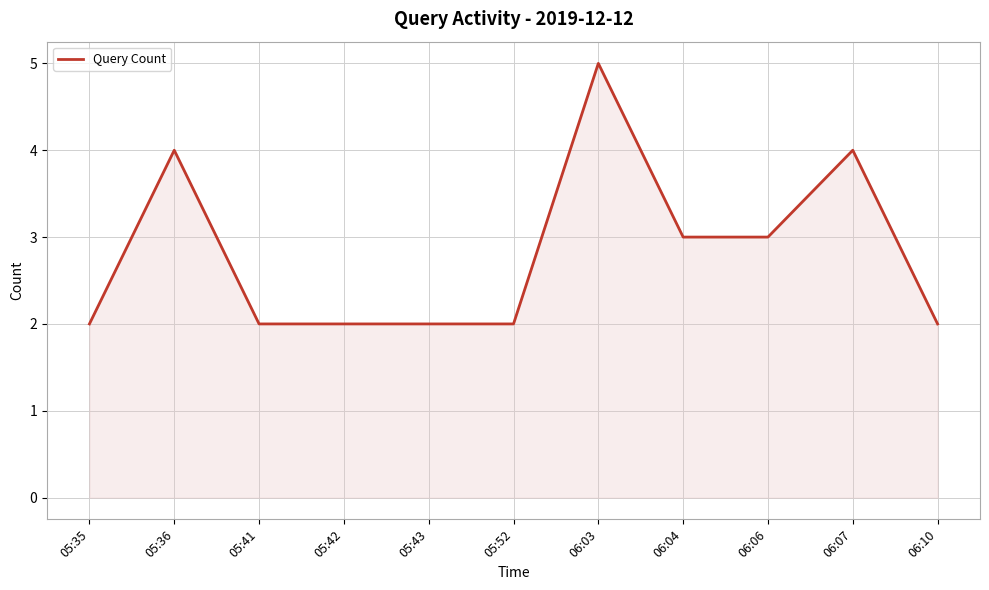

Reading left to right, transcribe all the data shown in this chart.

2	4	2	2	2	2	5	3	3	4	2